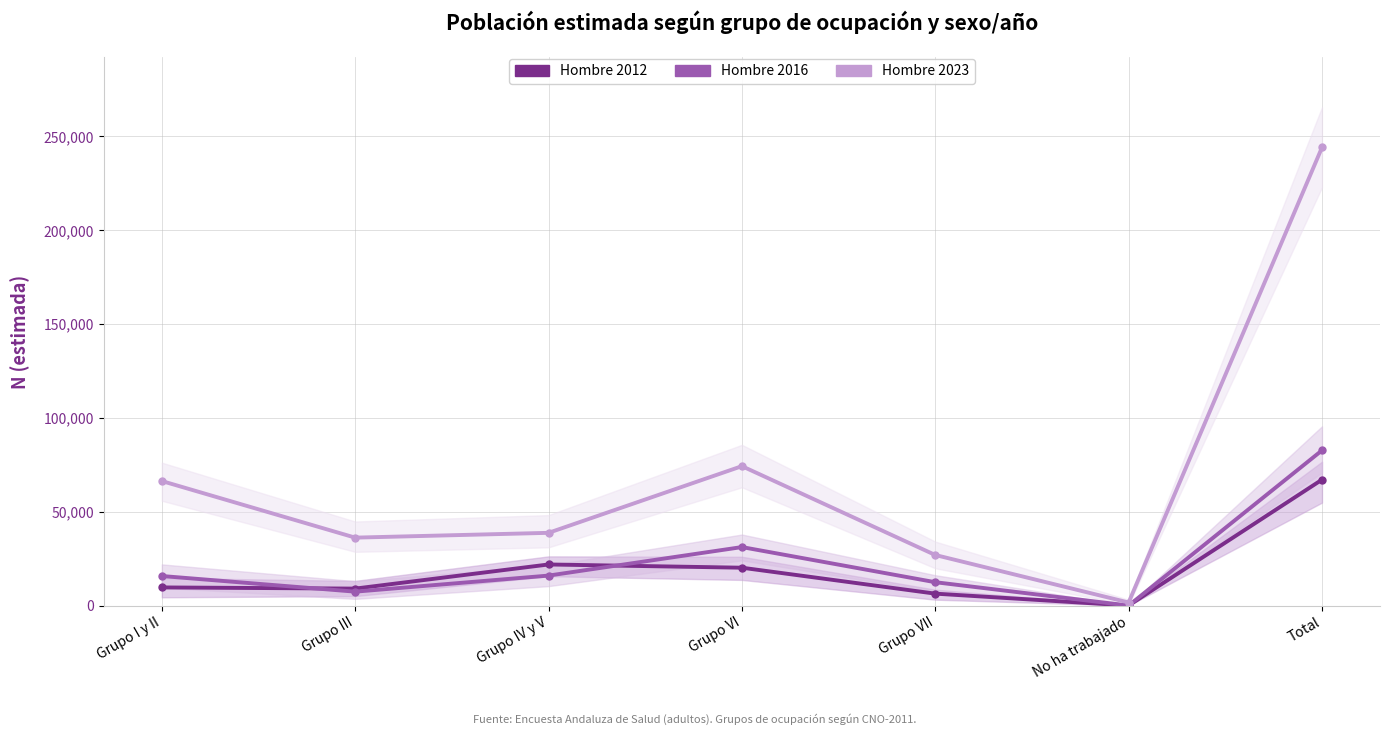

How many values in Hombre 2012 are above zero?

6